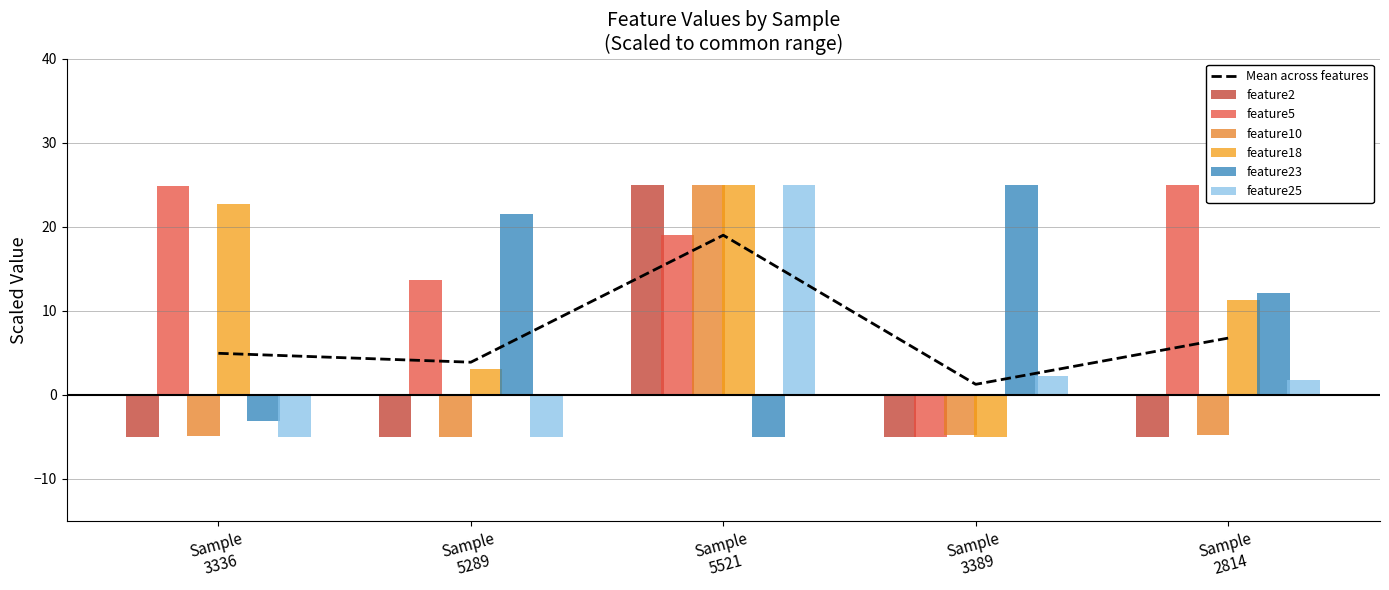

At how many categories does at least one series exceed 17?

5